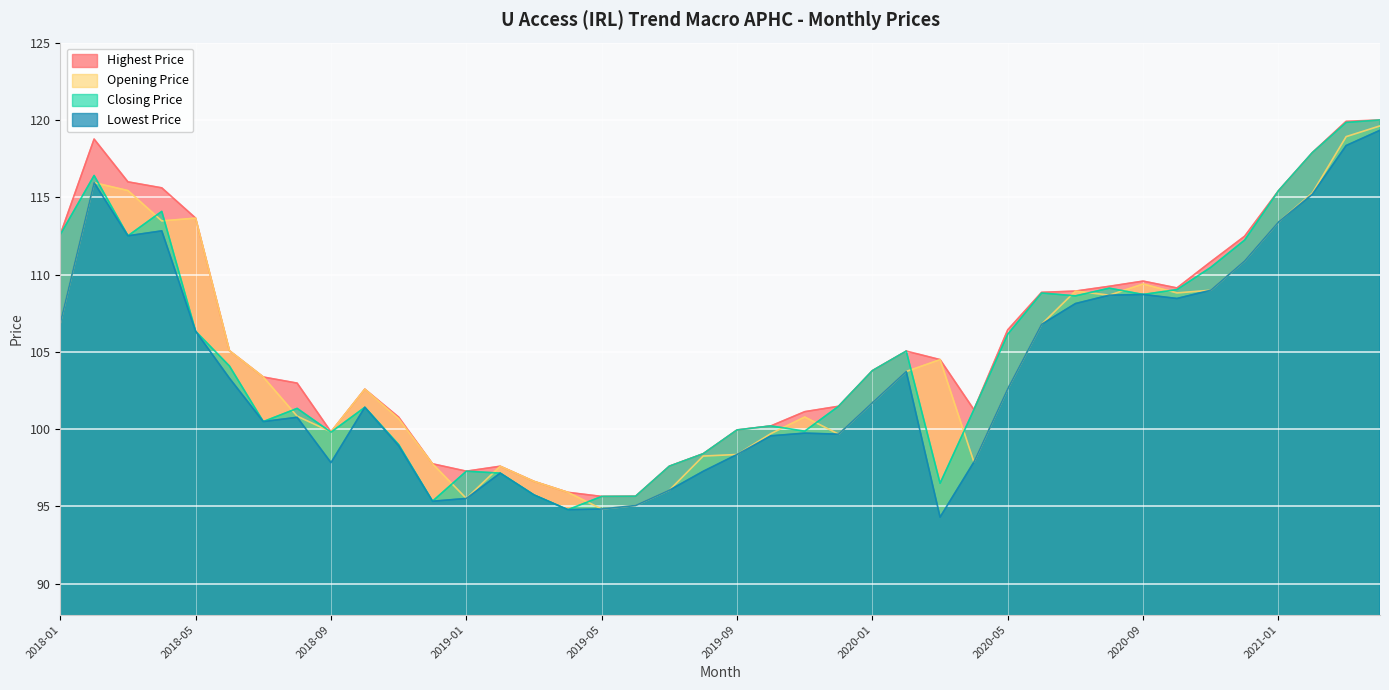

How many lines are shown in the chart?

4